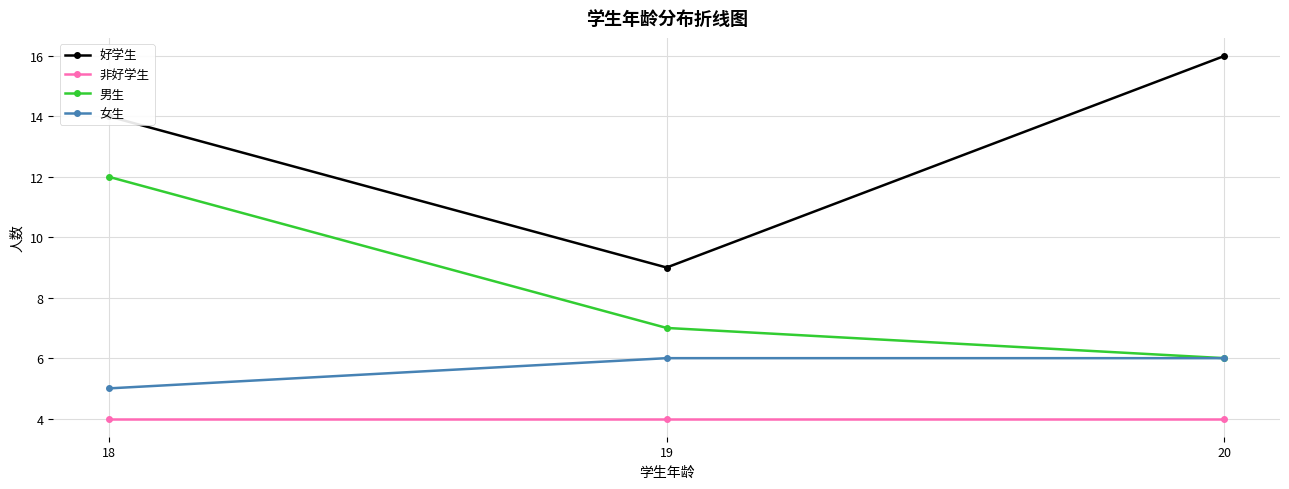

Which series changed the most between 18 and 20?

男生